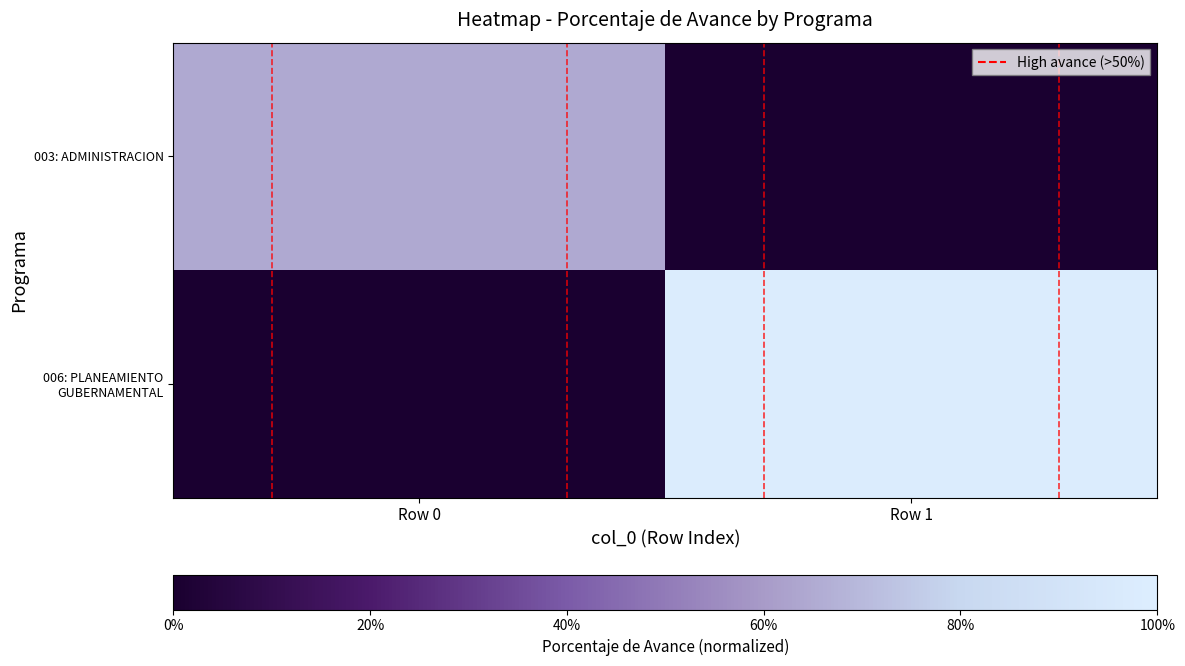

At which category is the sum across all series the highest?

Row 1